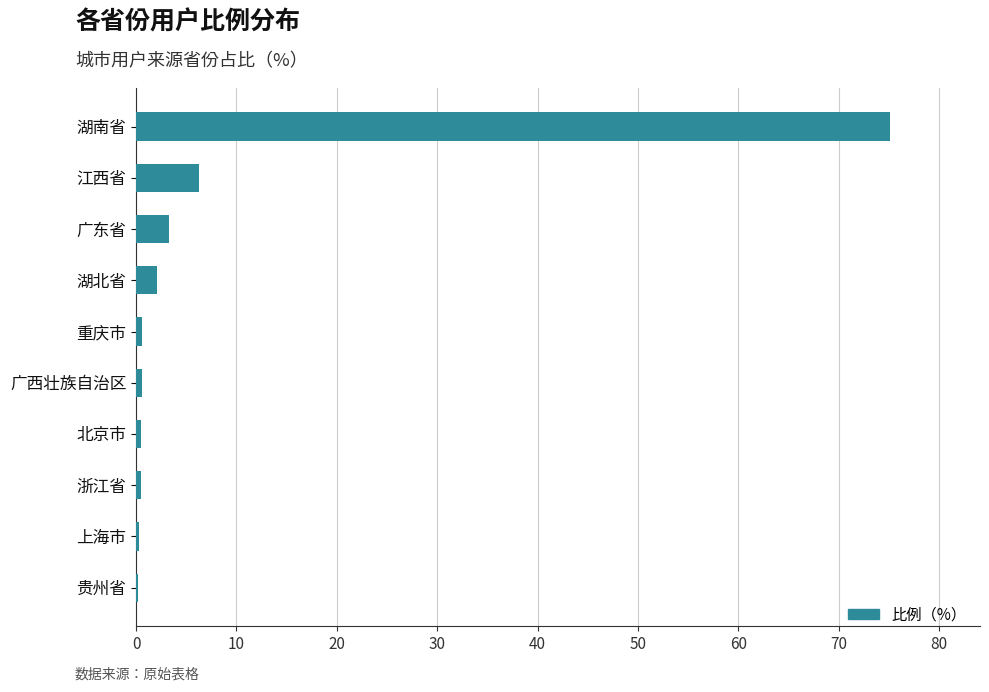

Is it true that the value at 湖南省 is 75.0?

True